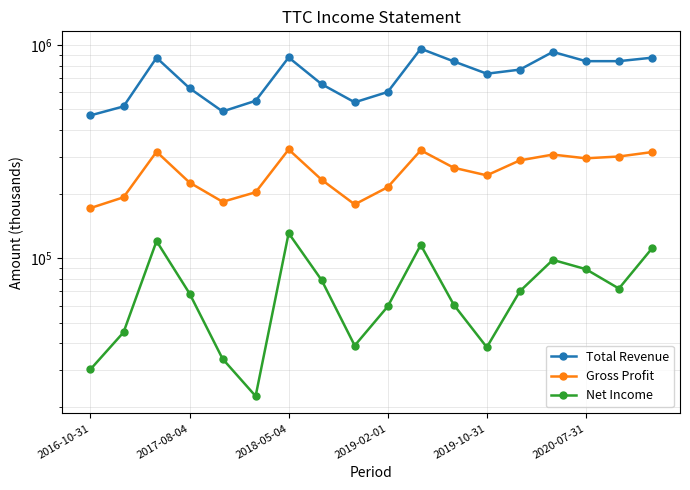

True or false: Gross Profit has a value of 523203 at 2020-07-31.

False